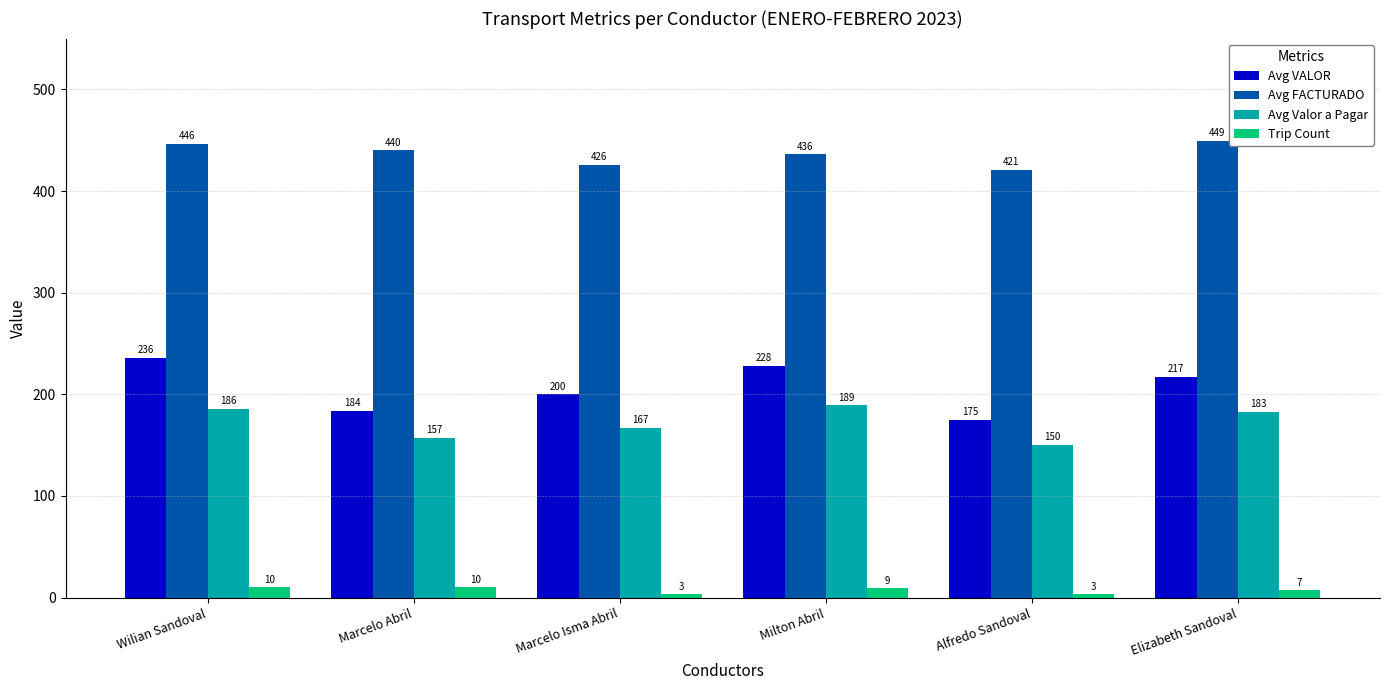

Is it true that Avg VALOR equals 228 at Milton Abril?

True